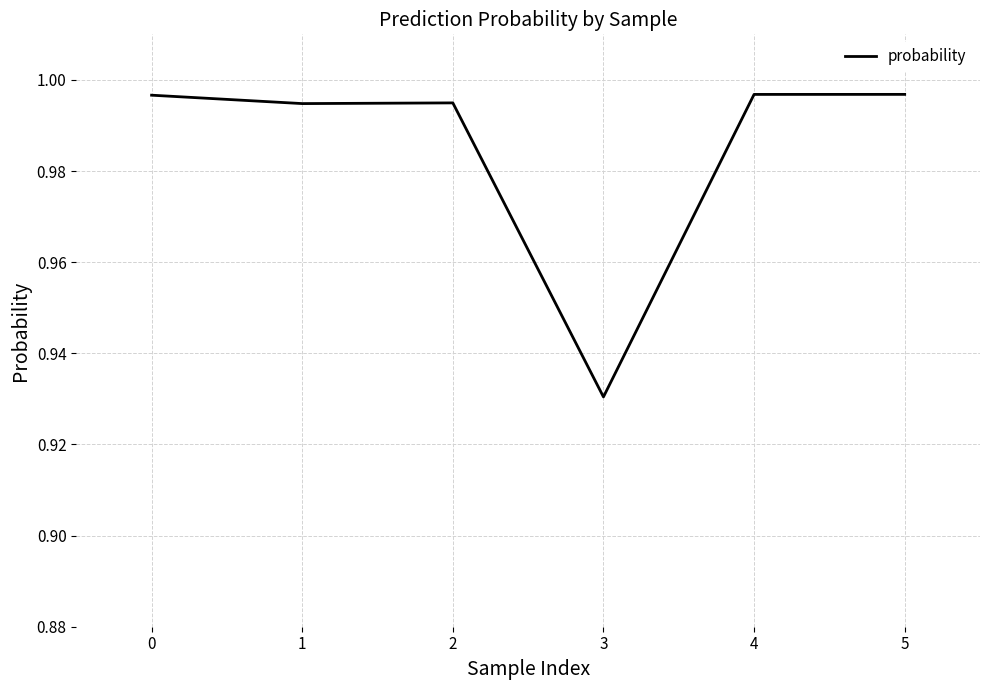

Where is the data nearest to the value 0?

3